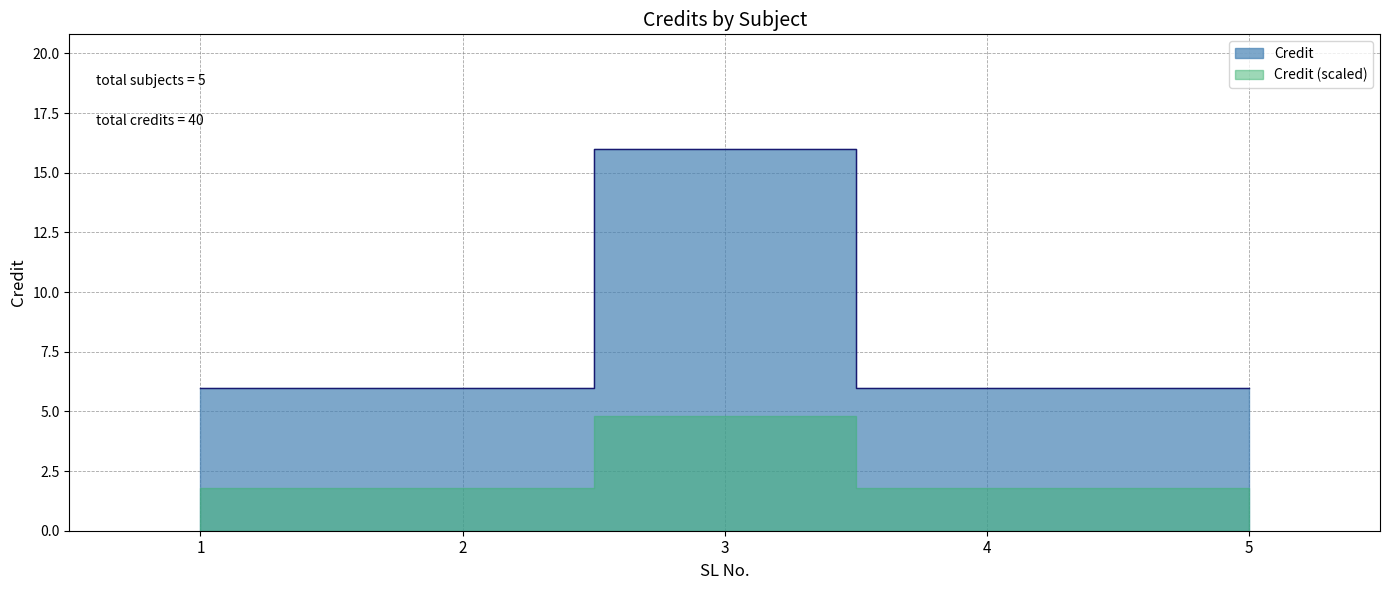

What is the value of the 2nd point from the left?

6